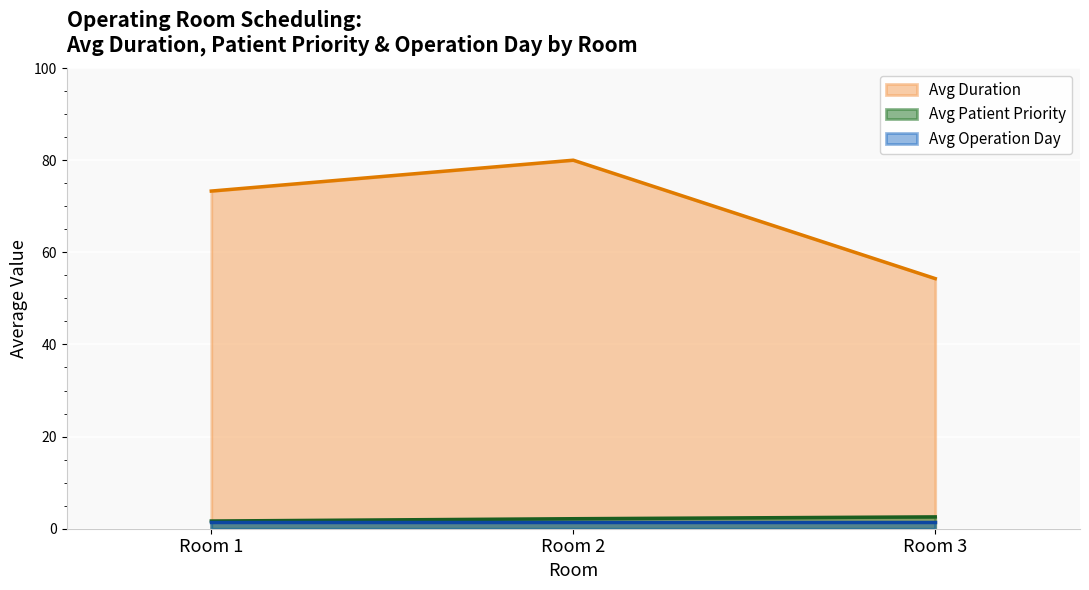

Between 23 and 16, which is larger?

23